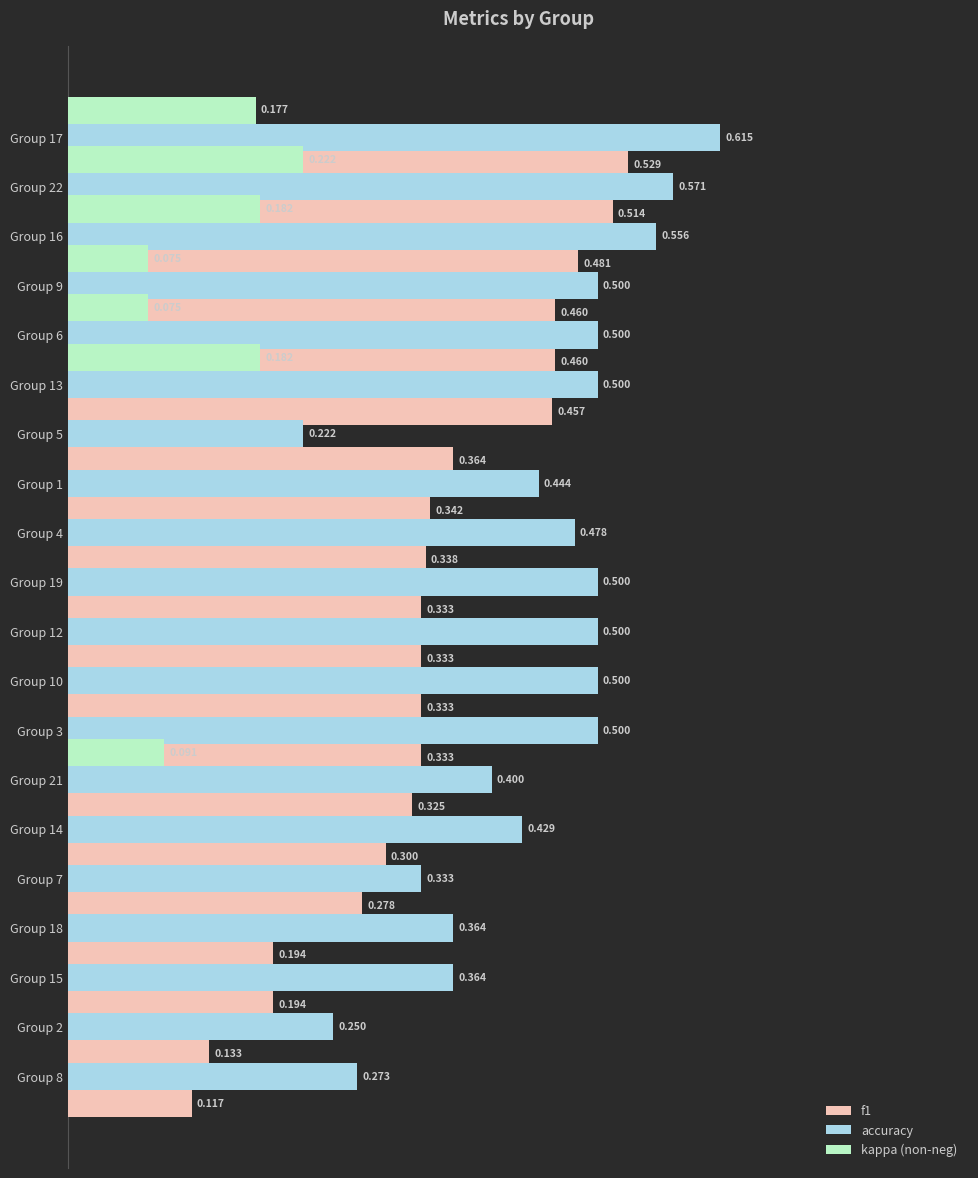

True or false: accuracy has a value of 0.3 at Group 13.

False